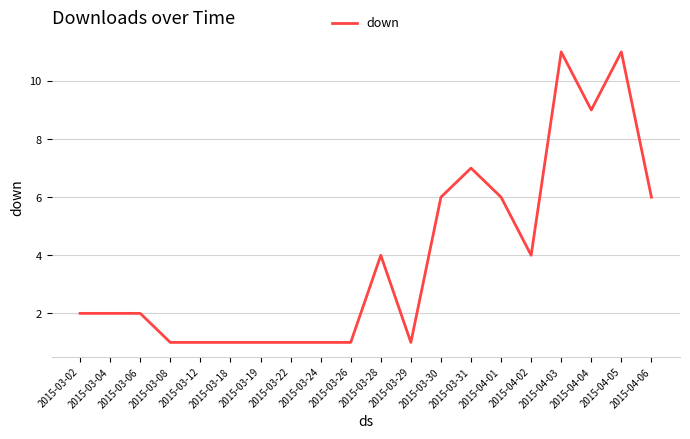

Between 2015-03-24 and 2015-04-04, which is larger?

2015-04-04